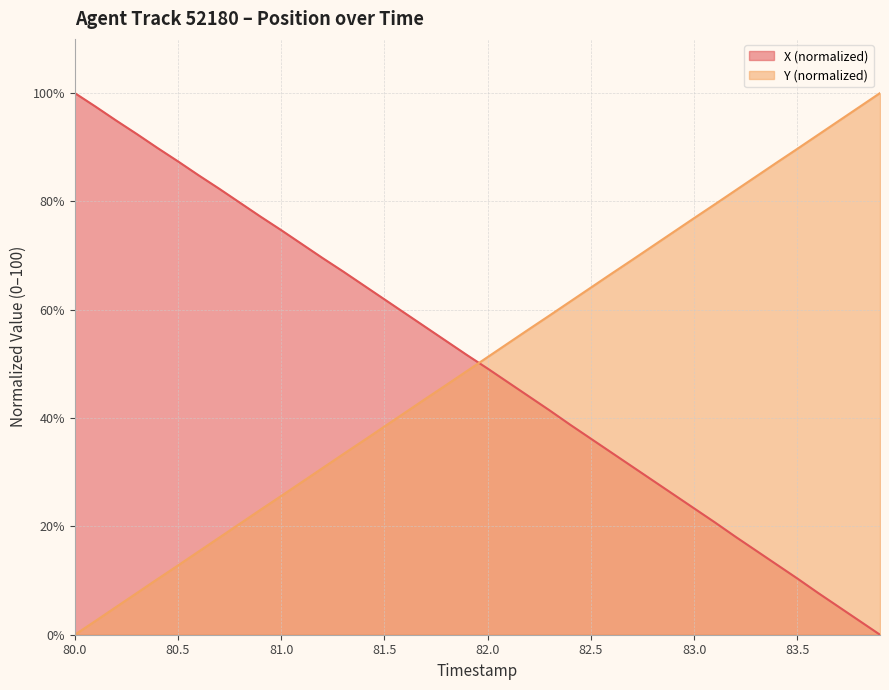

List the series in order of their overall mean, highest first.

X, Y